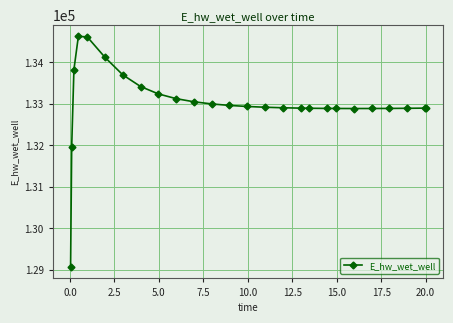

What is the greatest value displayed?

134628.1